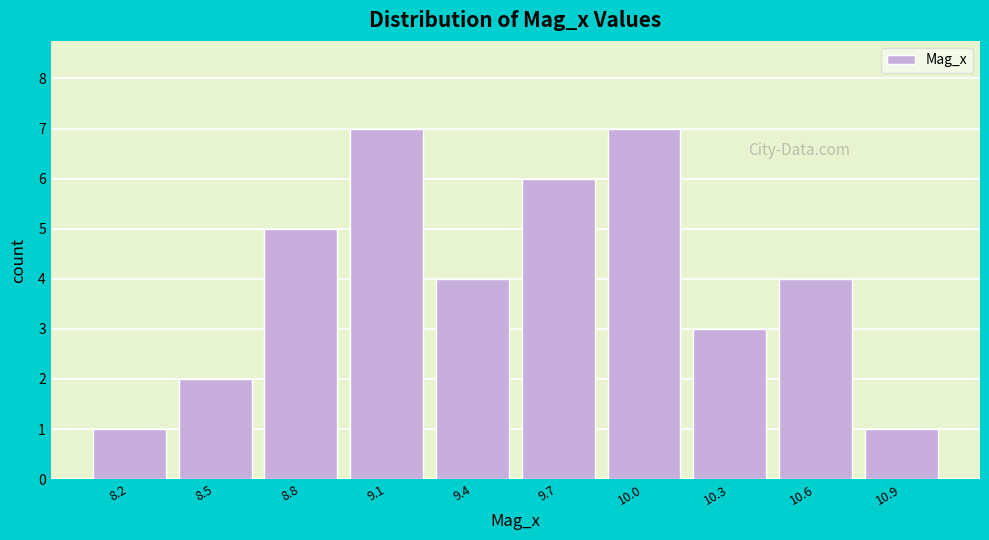

Reading right to left, transcribe all the data shown in this chart.

10.9=1	10.6=4	10.3=3	10.0=7	9.7=6	9.4=4	9.1=7	8.8=5	8.5=2	8.2=1